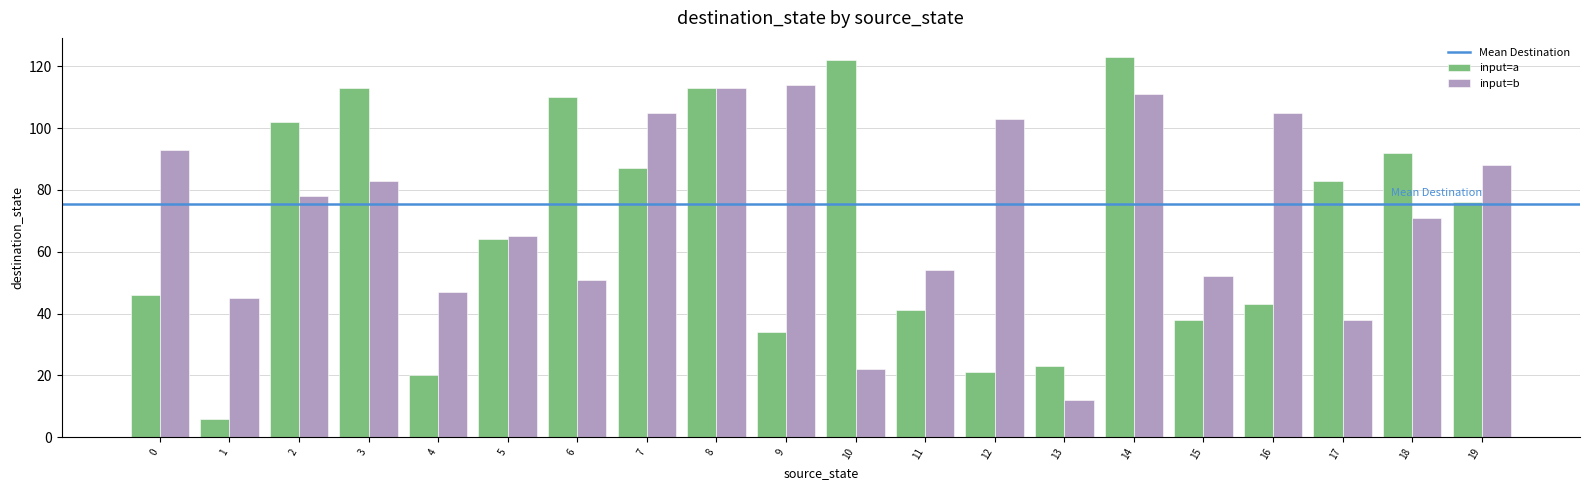

What is the sum of all input=b values?

1450